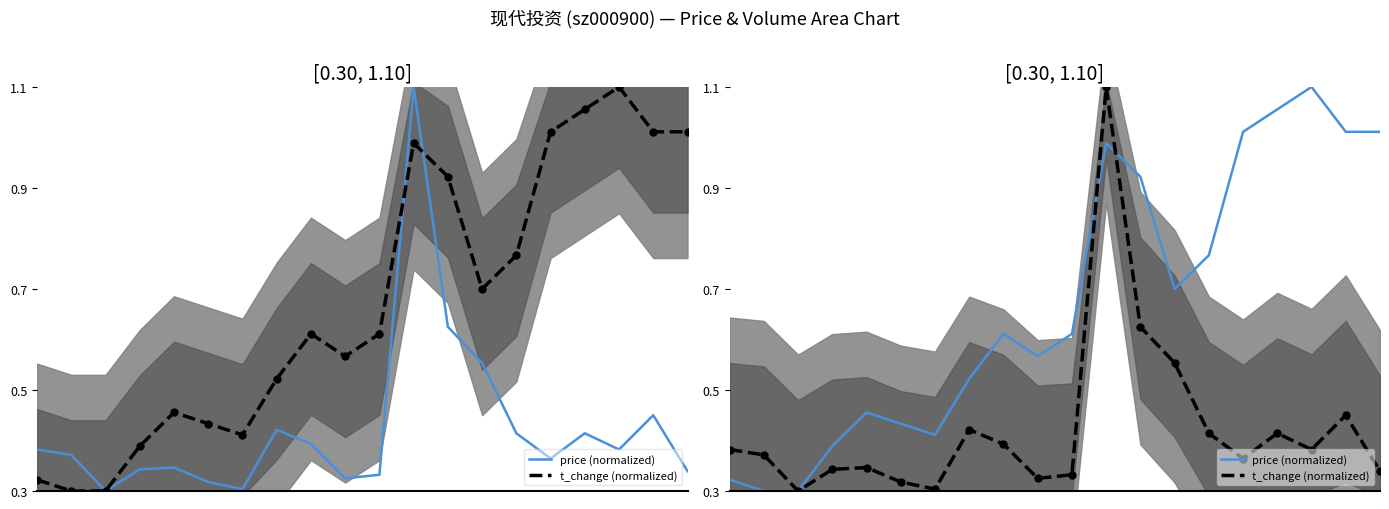

Which series has the largest Y range (max minus min)?

price (normalized)